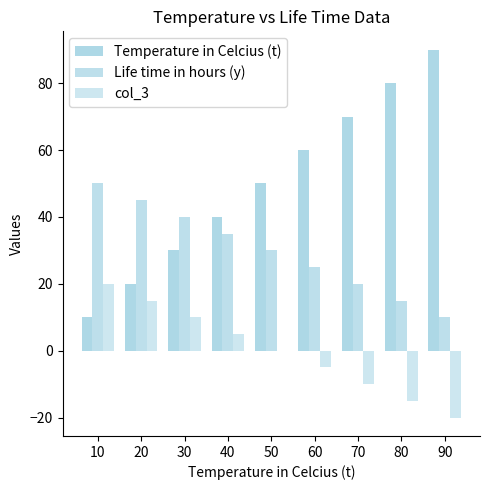

How many groups of bars are there?

9